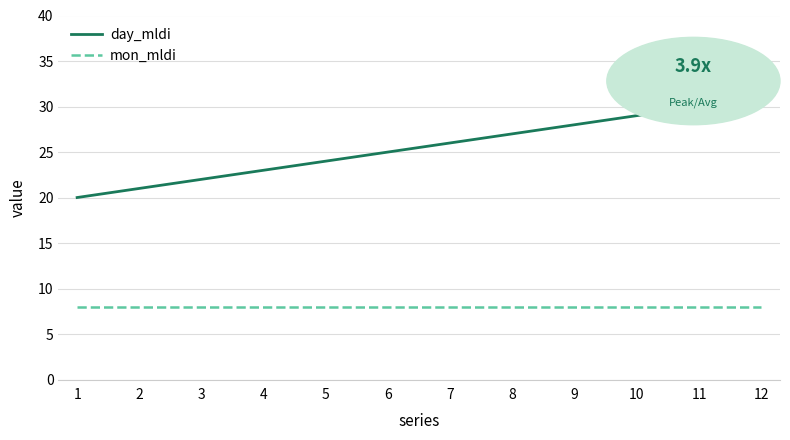

Which series changed the most between 1 and 10?

day_mldi